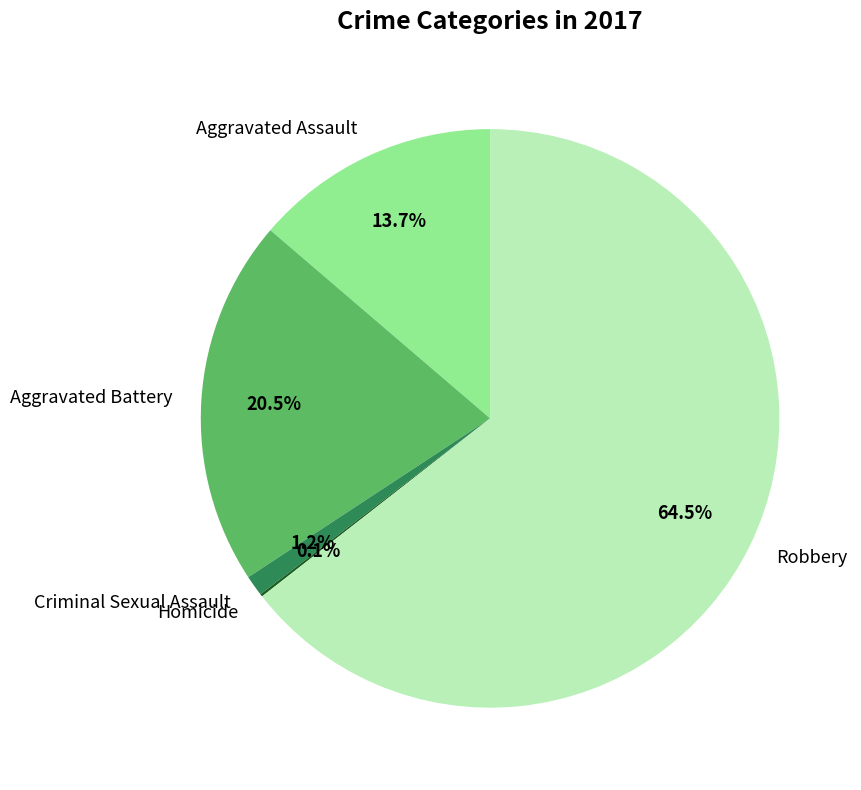

To the nearest percent, what is the difference between the largest and smallest slice percentages?

64%